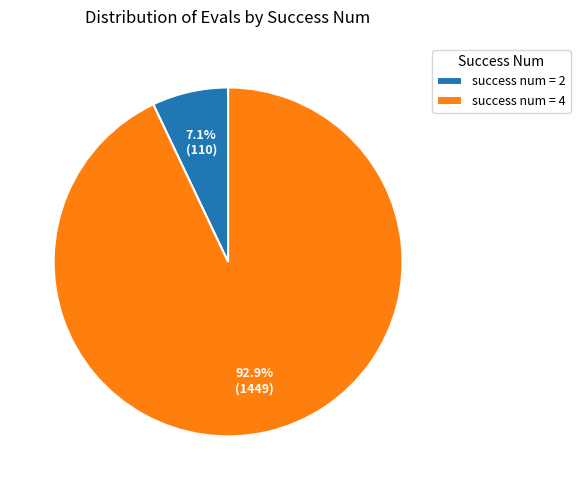

What is the smallest slice in the pie chart?

success num = 2